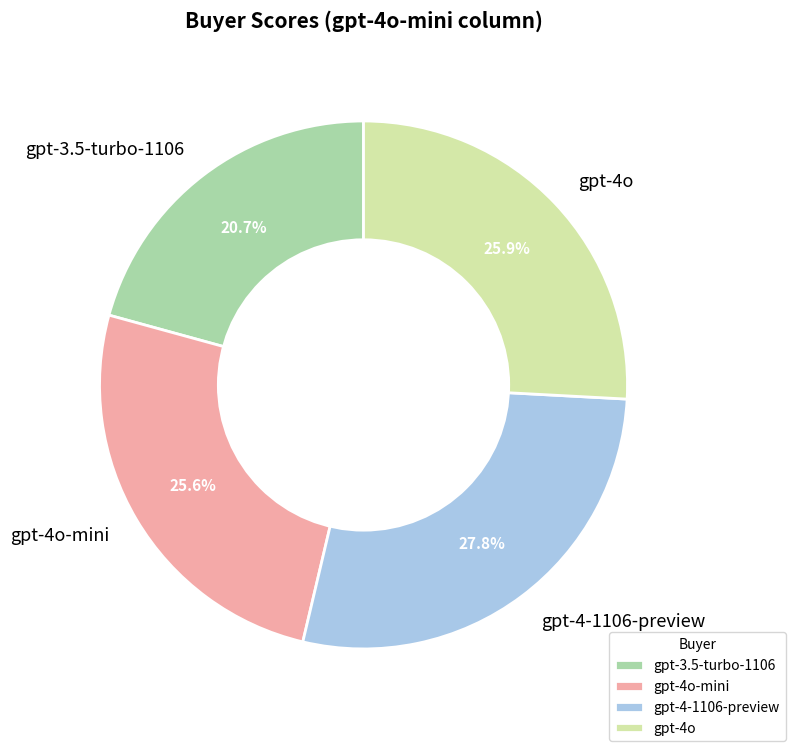

The gpt-4o slice represents 20% of the pie. True or false?

False